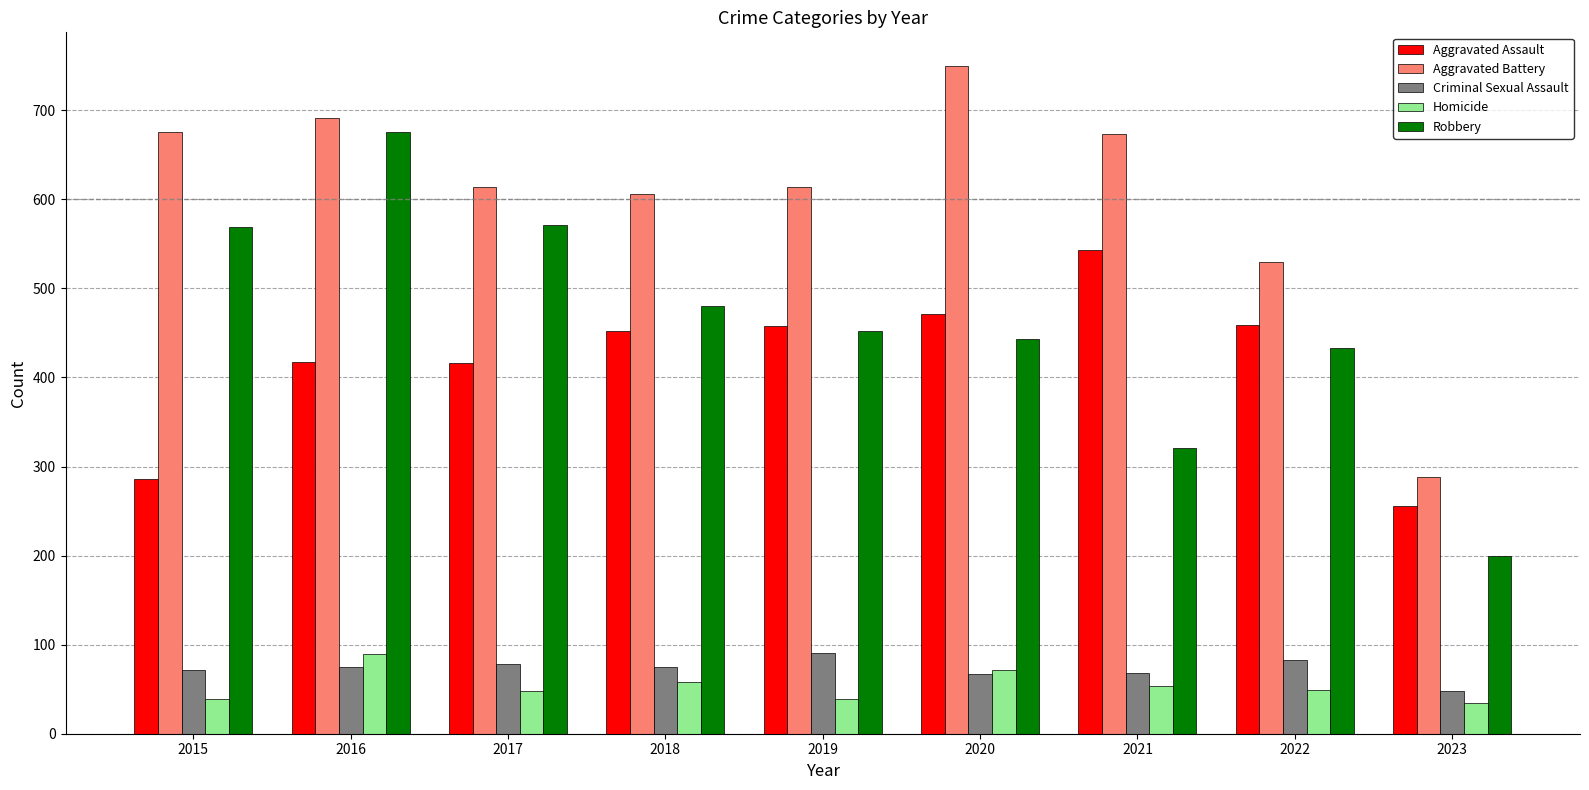

Is it true that Aggravated Battery equals 606 at 2018?

True